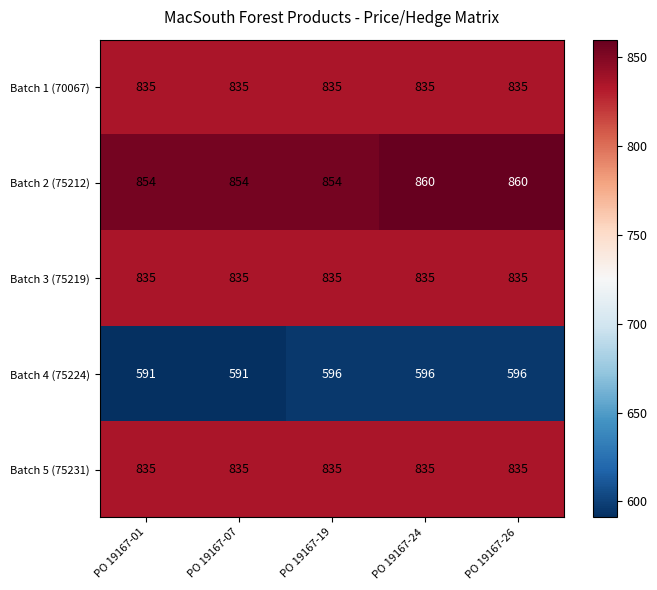

Is the value of Batch 2 (75212) at PO 19167-19 greater than the value of Batch 4 (75224) at PO 19167-01?

Yes